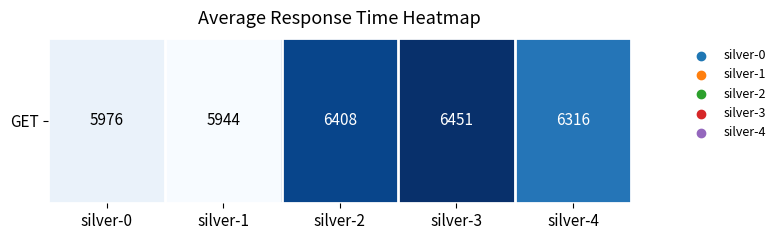

How many values are below 6316?

2